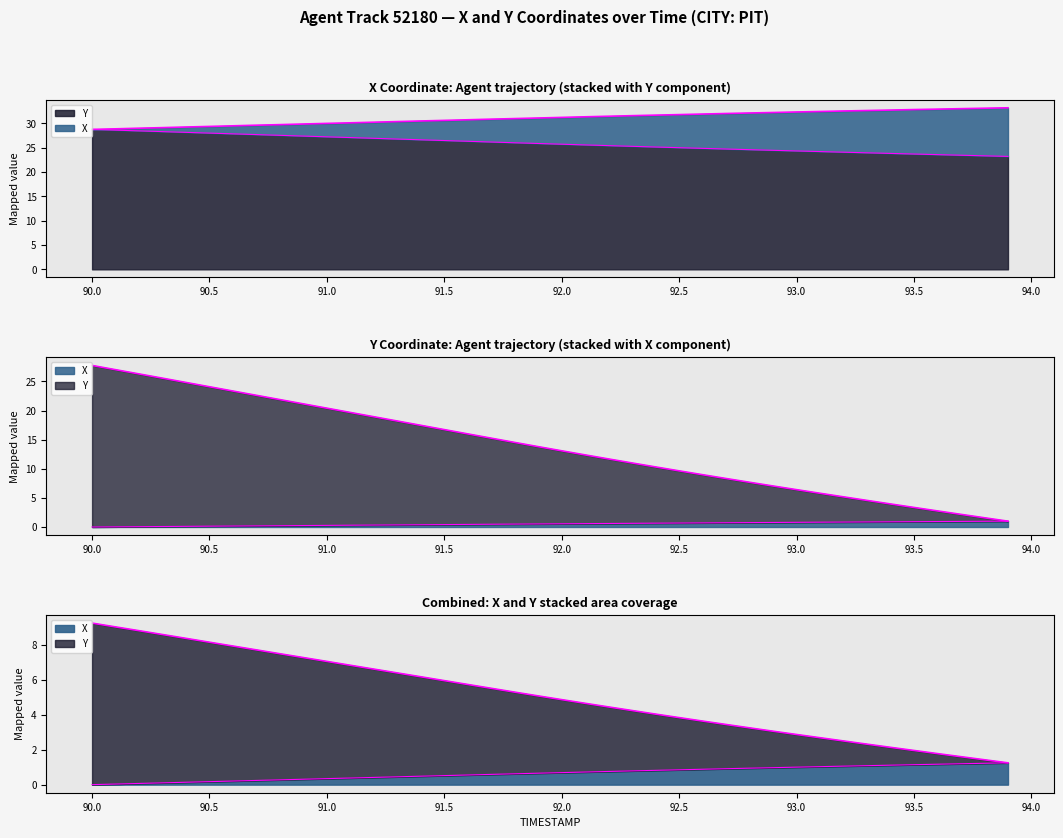

Which series has the widest spread of values?

Y